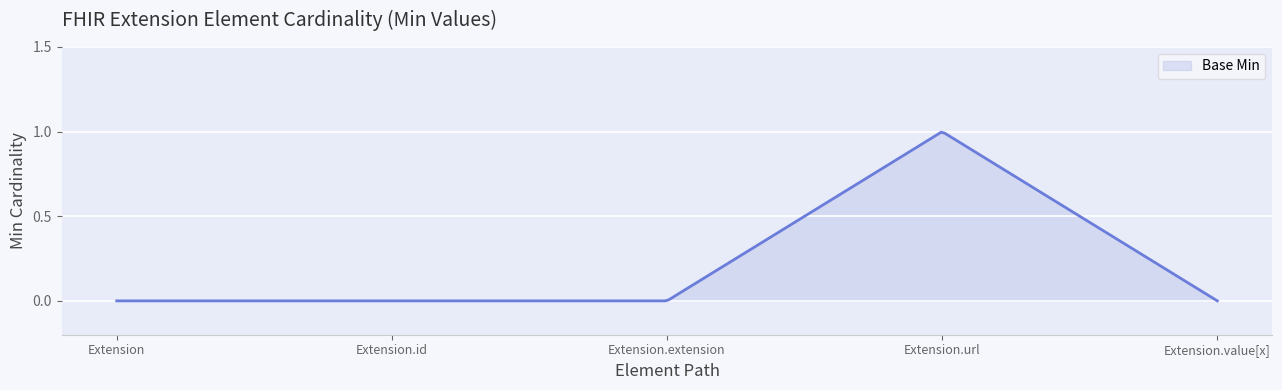

Reading left to right, what are all the values shown in this chart?

0	0	0	1	0